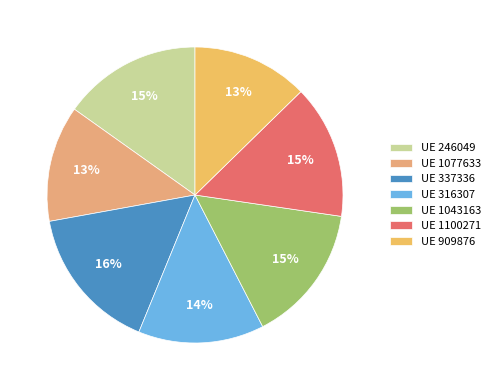

How many segments does this pie chart have?

7